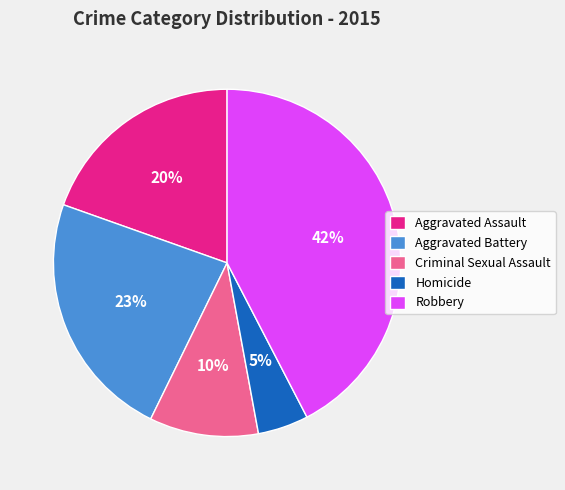

Rank the categories by value from highest to lowest.

Robbery, Aggravated Battery, Aggravated Assault, Criminal Sexual Assault, Homicide